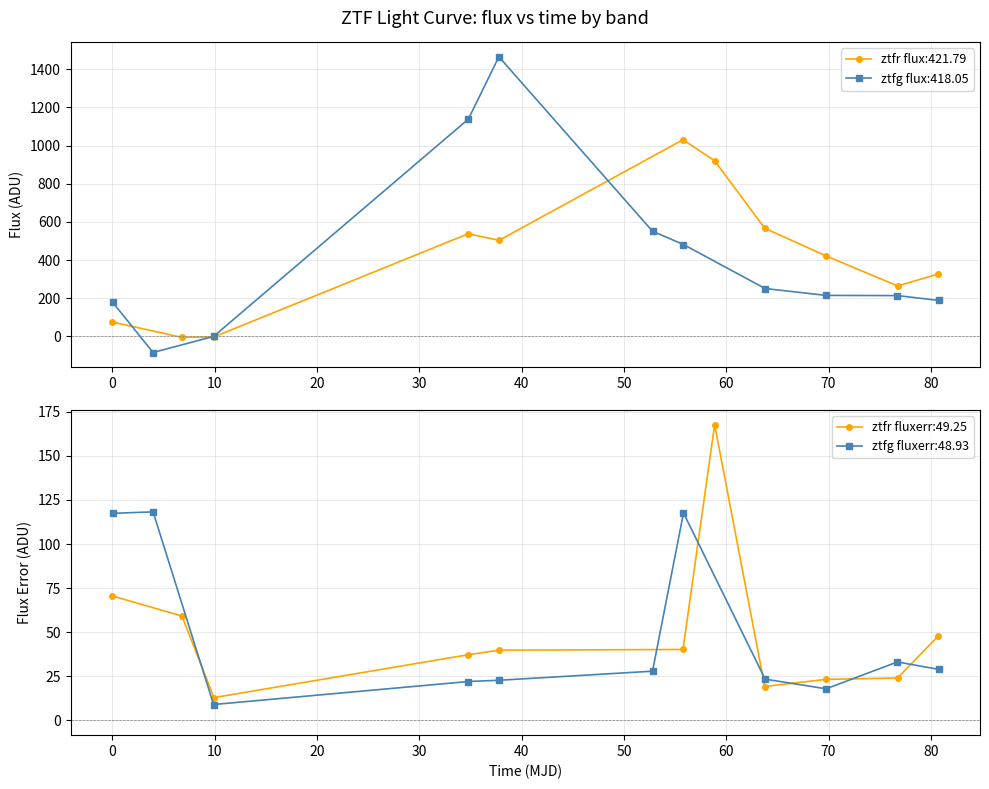

What is the value of the ztfr fluxerr:49.25 point at the 2nd from the left?

59.2